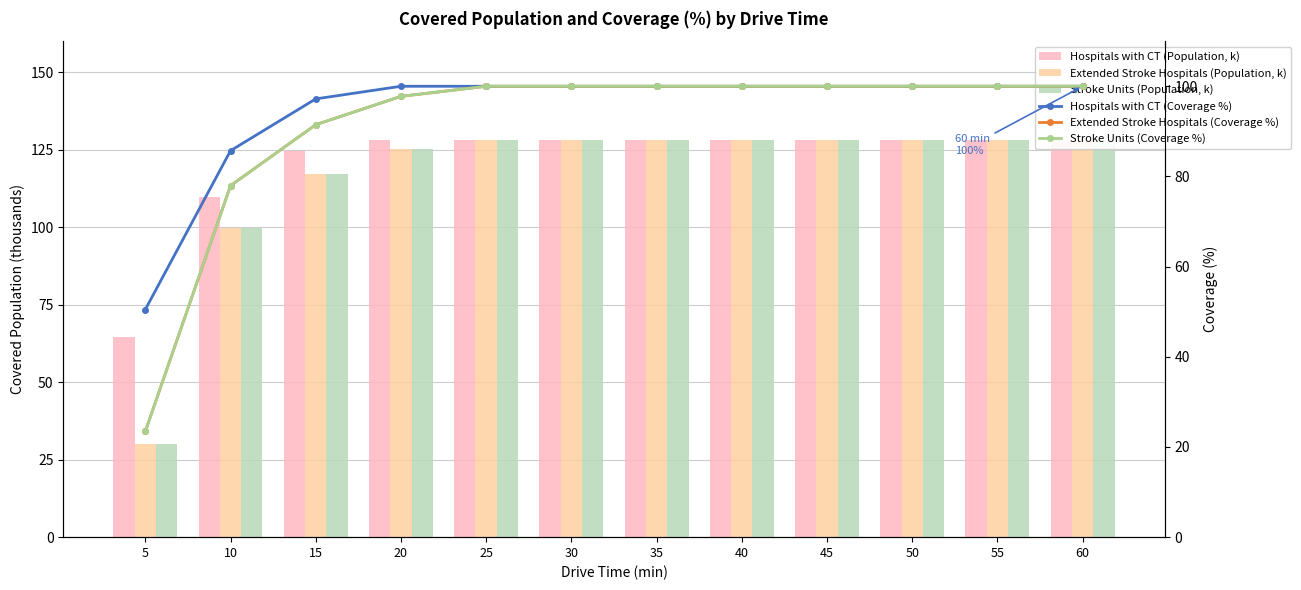

Reading right to left, extract all data points from this chart.

Hospitals with CT (Population, k): 128.1	128.1	128.1	128.1	128.1	128.1	128.1	128.1	128.1	124.5	109.8	64.7
Extended Stroke Hospitals (Population, k): 128.1	128.1	128.1	128.1	128.1	128.1	128.1	128.1	125.2	117.2	99.9	30.0
Stroke Units (Population, k): 128.1	128.1	128.1	128.1	128.1	128.1	128.1	128.1	125.2	117.2	99.9	30.0
Hospitals with CT (Coverage %): 100.0	100.0	100.0	100.0	100.0	100.0	100.0	100.0	100.0	97.2	85.7	50.5
Extended Stroke Hospitals (Coverage %): 100.0	100.0	100.0	100.0	100.0	100.0	100.0	100.0	97.8	91.5	78.0	23.4
Stroke Units (Coverage %): 100.0	100.0	100.0	100.0	100.0	100.0	100.0	100.0	97.8	91.5	78.0	23.4